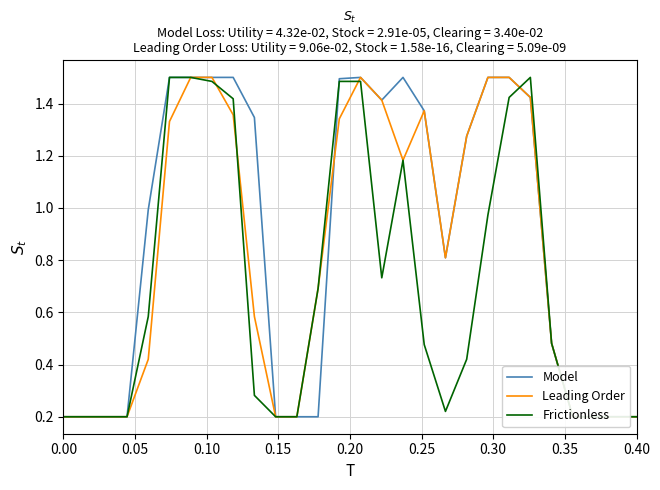

List the series in order of their overall mean, lowest first.

Frictionless, Leading Order, Model